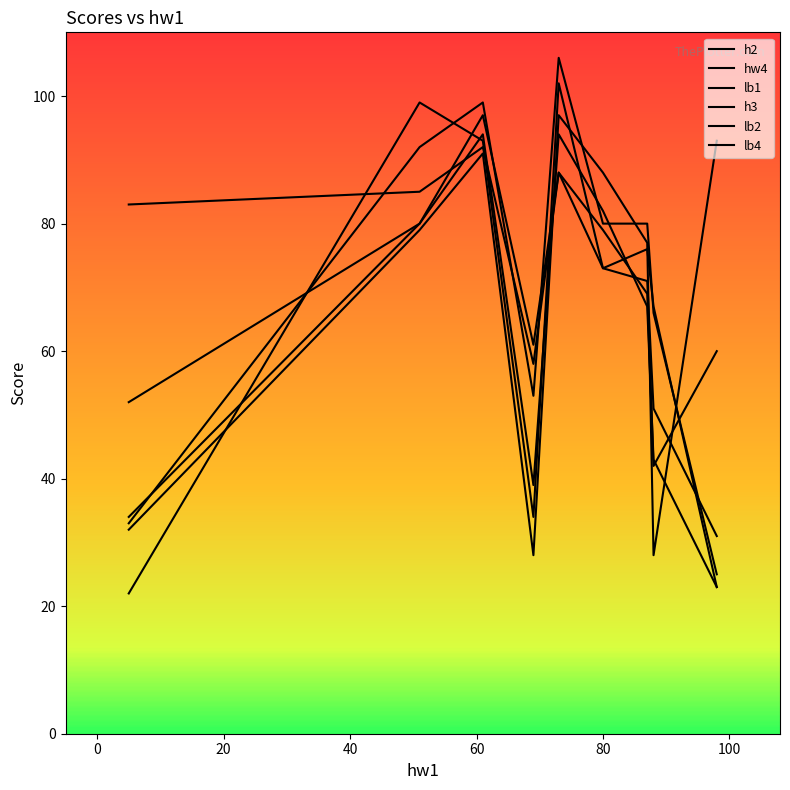

Does the chart have visible grid lines?

No